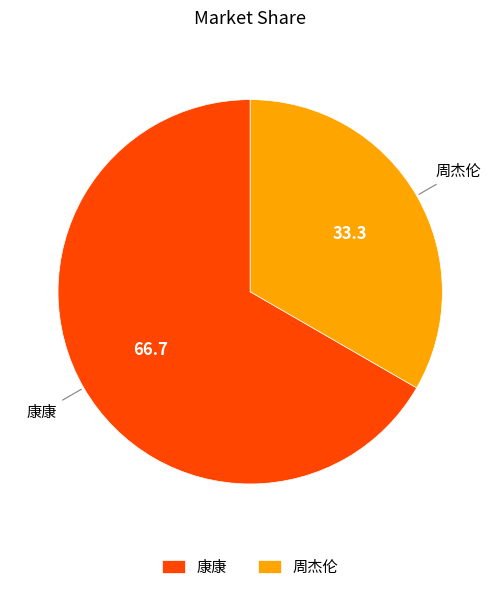

Is the sum of 周杰伦 and 康康 greater than half?

Yes